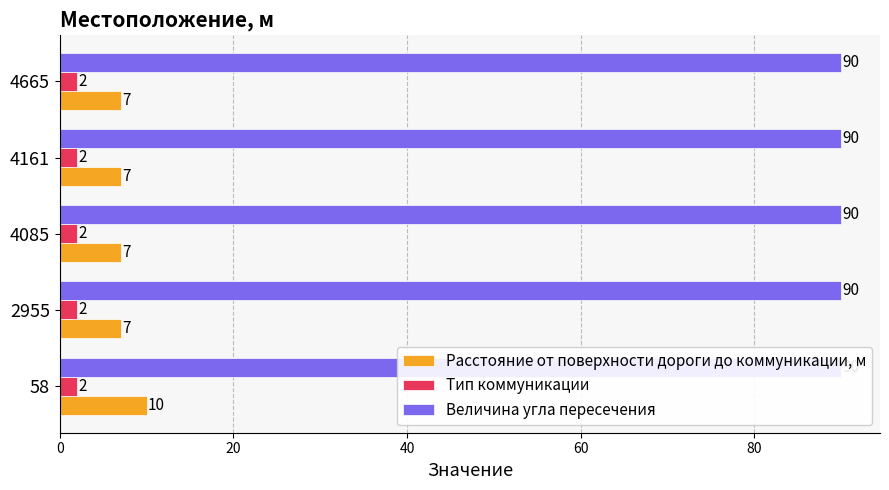

Which series changed the most between 40 and 80?

Расстояние от поверхности дороги до коммуникации, м